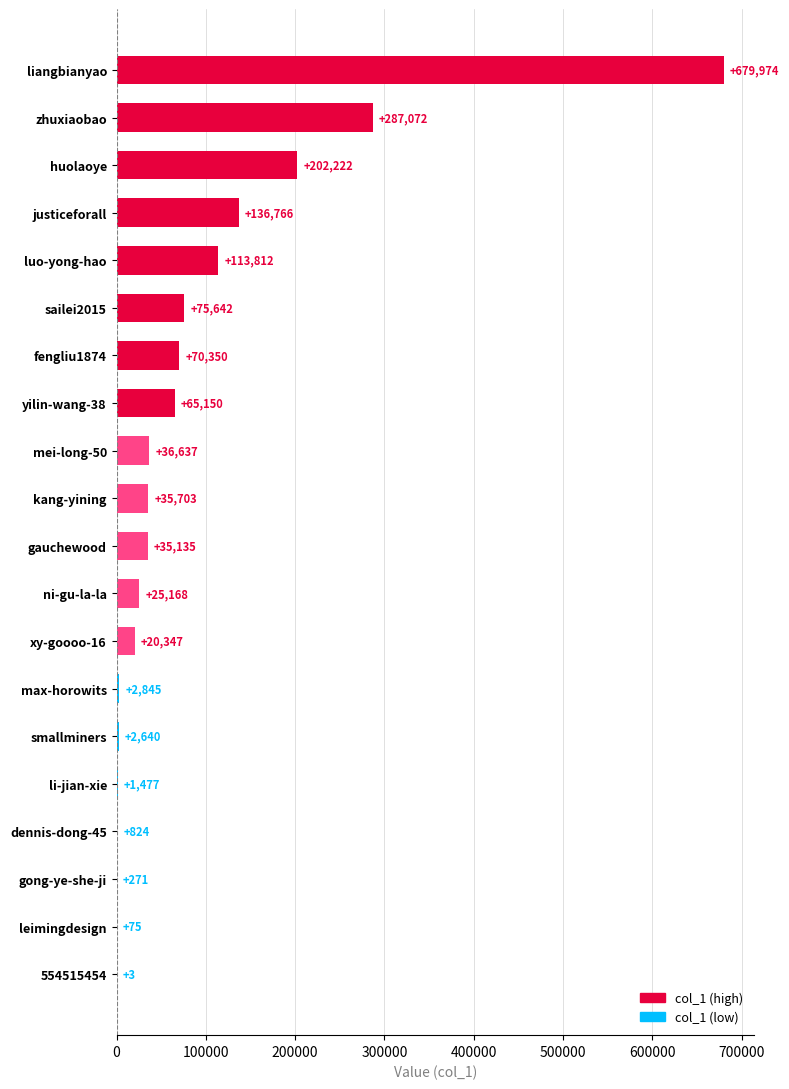

What is the greatest value displayed?

679974